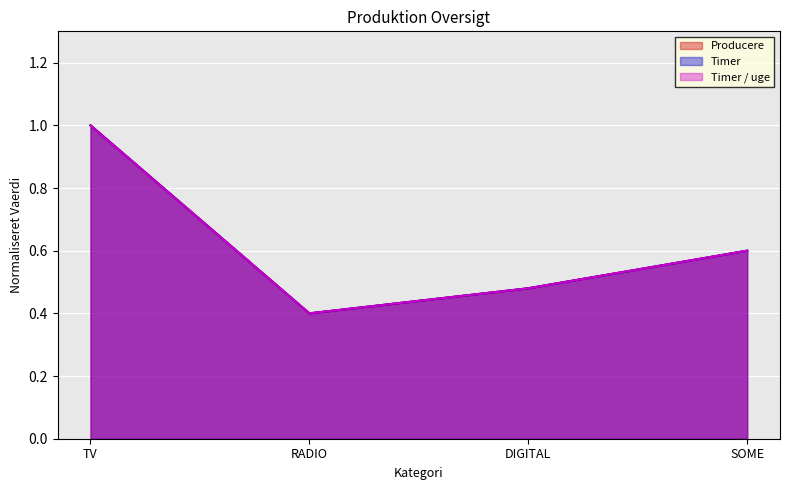

How many lines are shown in the chart?

3